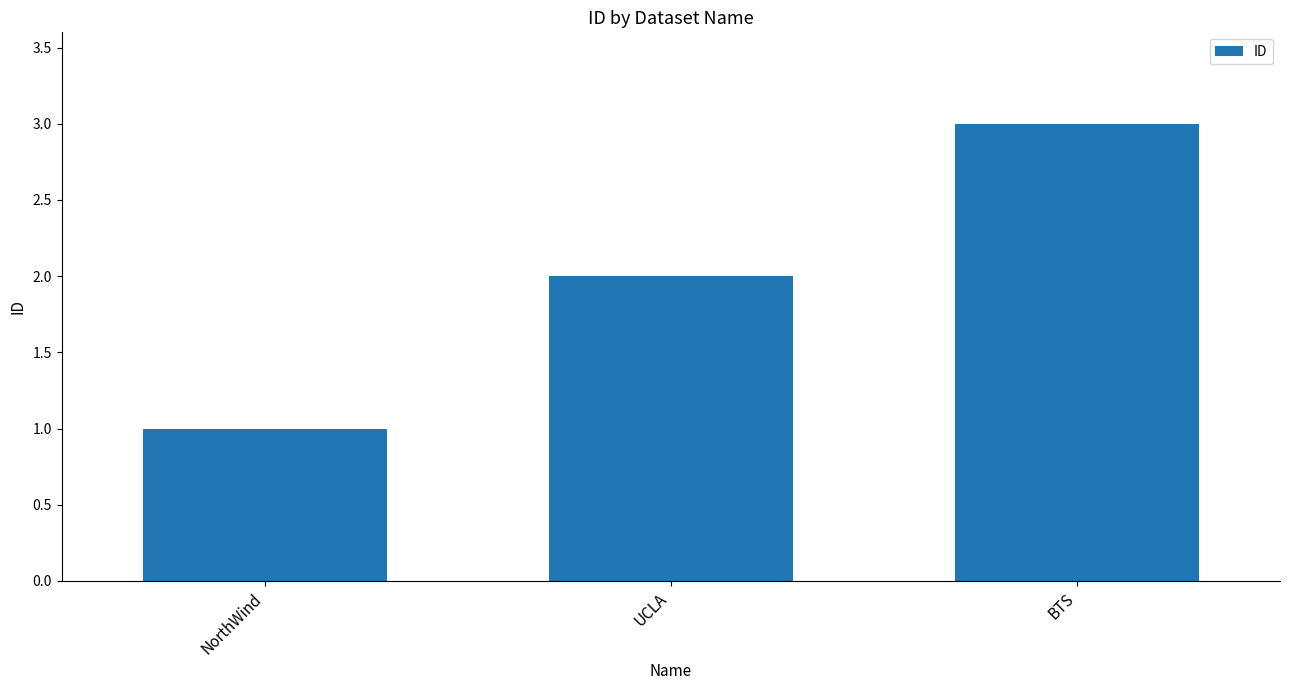

True or false: the data shows 1 at UCLA.

False